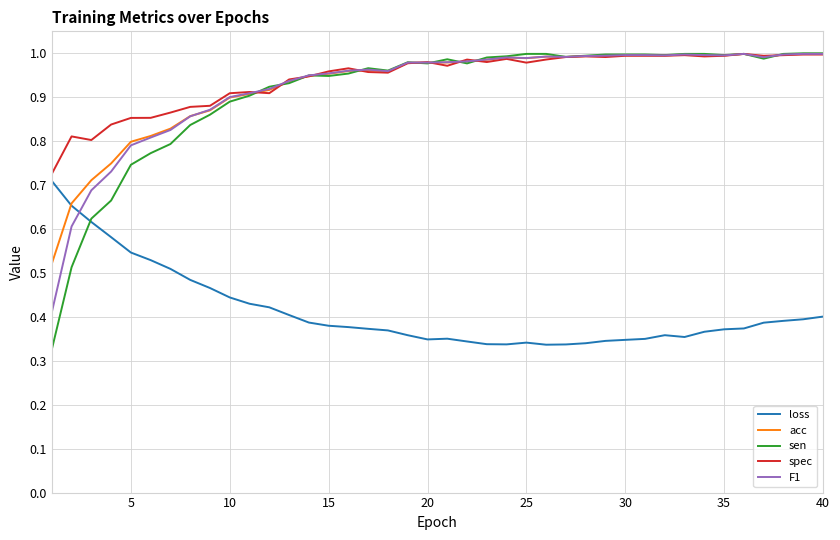

How many times do acc and F1 cross each other?

1